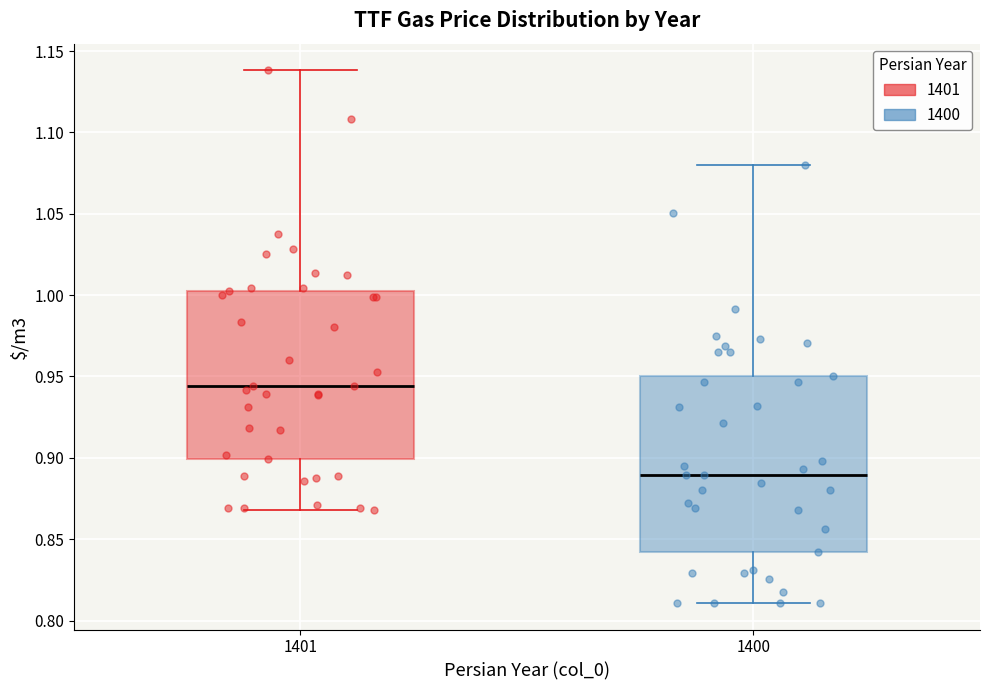

Where does the lower whisker of the box at x = 1401 end on the y-axis? The values are not printed on the chart, so give them approximately, as read against the axis.

0.870